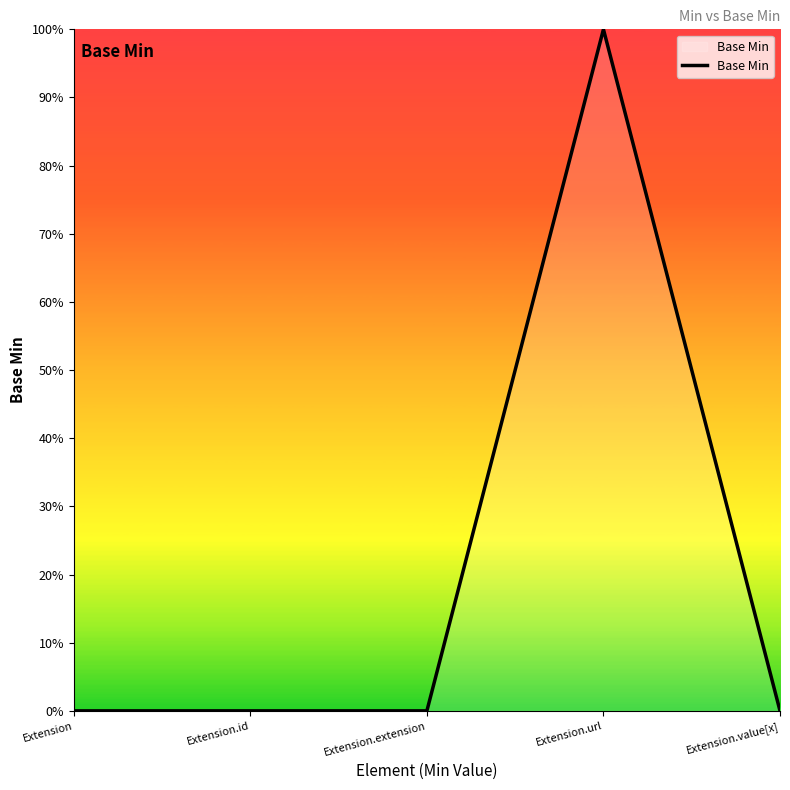

Rank the categories by value from lowest to highest.

Extension, Extension.id, Extension.extension, Extension.value[x], Extension.url